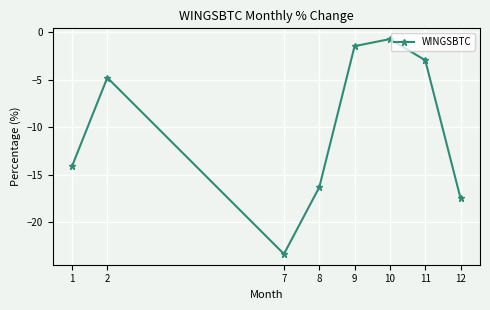

At which label does the data first exceed -4?

9